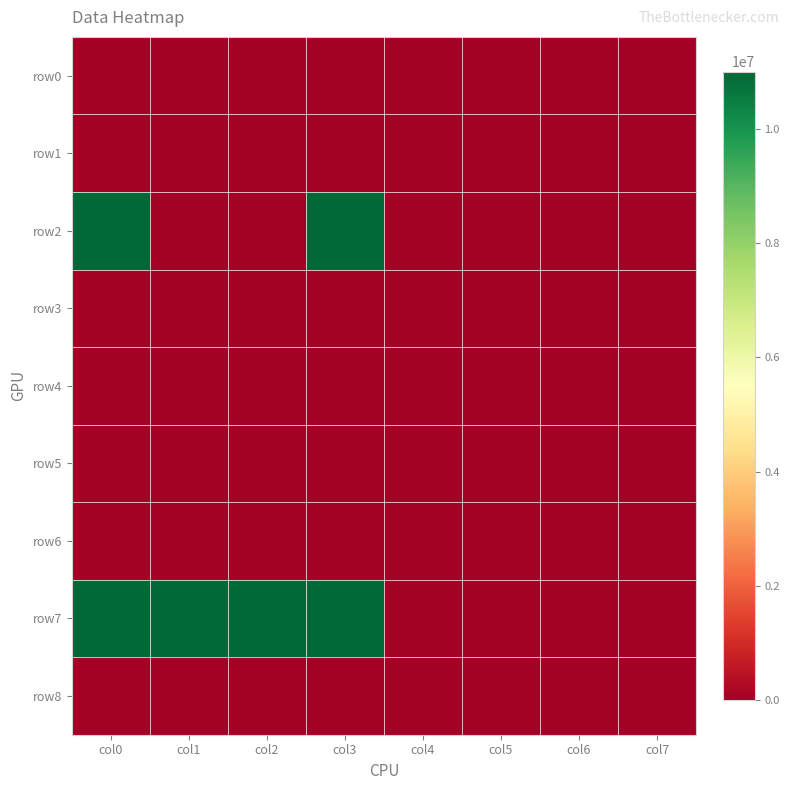

Reading left to right, what are all the values shown in this chart?

row0: col0=0	col1=0	col2=0	col3=0	col4=0	col5=0	col6=0	col7=0
row1: col0=0	col1=0	col2=0	col3=0	col4=0	col5=0	col6=0	col7=0
row2: col0=11000000	col1=0	col2=0	col3=11000000	col4=0	col5=0	col6=0	col7=0
row3: col0=0	col1=0	col2=0	col3=0	col4=0	col5=0	col6=0	col7=0
row4: col0=0	col1=0	col2=0	col3=0	col4=0	col5=0	col6=0	col7=0
row5: col0=0	col1=0	col2=0	col3=0	col4=0	col5=0	col6=0	col7=0
row6: col0=0	col1=0	col2=0	col3=0	col4=0	col5=0	col6=0	col7=0
row7: col0=11000000	col1=11000000	col2=11000000	col3=11000000	col4=0	col5=0	col6=0	col7=0
row8: col0=0	col1=0	col2=0	col3=0	col4=0	col5=0	col6=0	col7=0